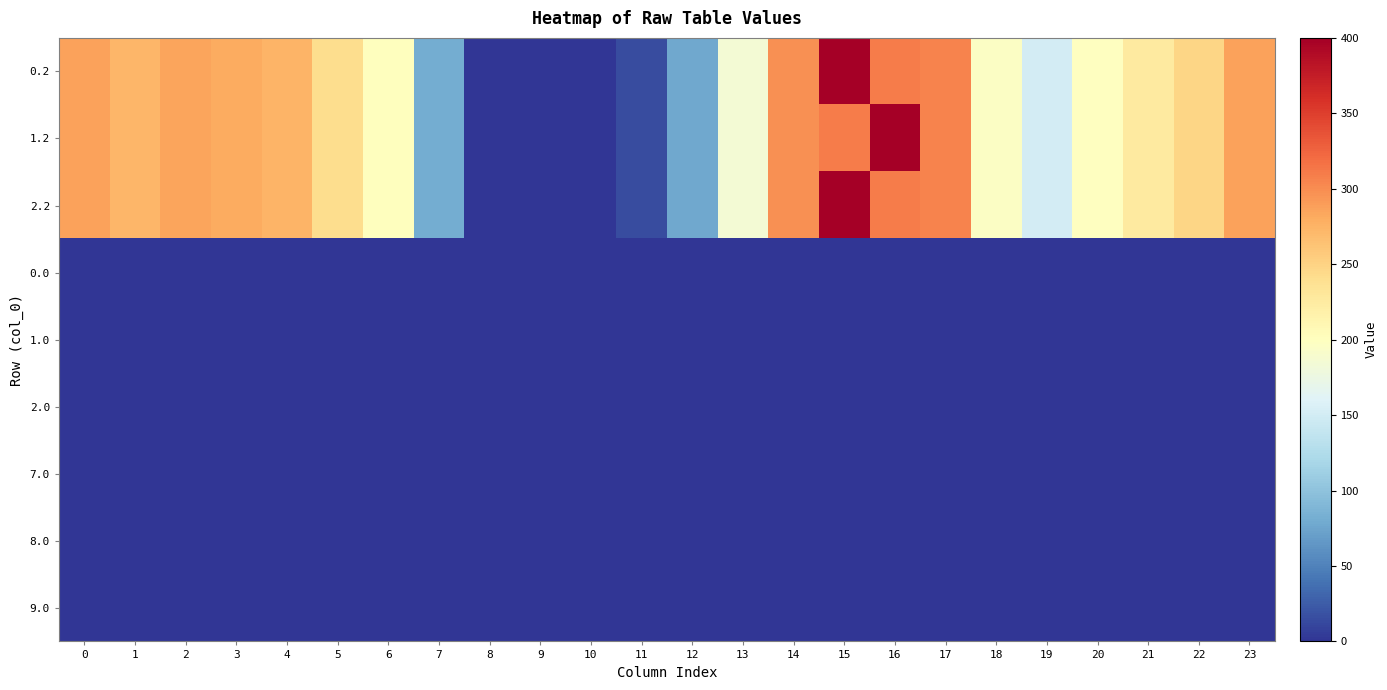

Reading left to right, list all the values displayed in this chart.

0.2: 0=287.1	1=272.7	2=285.5	3=281.0	4=274.4	5=241.8	6=200.1	7=79.7	8=0.0	9=0.0	10=0.0	11=15.5	12=78.1	13=185.0	14=297.7	15=400.0	16=310.4	17=306.2	18=196.3	19=150.8	20=199.2	21=226.4	22=247.4	23=287.5
1.2: 0=287.1	1=272.7	2=285.5	3=281.0	4=274.4	5=241.8	6=200.1	7=79.7	8=0.0	9=0.0	10=0.0	11=15.5	12=78.1	13=185.0	14=297.7	15=310.4	16=400.0	17=306.2	18=196.3	19=150.8	20=199.2	21=226.4	22=247.4	23=287.5
2.2: 0=287.1	1=272.7	2=285.5	3=281.0	4=274.4	5=241.8	6=200.1	7=79.7	8=0.0	9=0.0	10=0.0	11=15.5	12=78.1	13=185.0	14=297.7	15=400.0	16=310.4	17=306.2	18=196.3	19=150.8	20=199.2	21=226.4	22=247.4	23=287.5
0.0: 0=0.0	1=0.0	2=0.0	3=0.0	4=0.0	5=0.0	6=0.0	7=0.0	8=0.0	9=0.0	10=0.0	11=0.0	12=0.0	13=0.0	14=0.0	15=0.0	16=0.0	17=1.4	18=0.0	19=0.0	20=0.0	21=0.0	22=0.0	23=0.0
1.0: 0=0.0	1=0.0	2=0.0	3=0.0	4=0.0	5=0.0	6=1.4	7=0.0	8=0.0	9=0.0	10=0.0	11=0.0	12=0.0	13=0.0	14=0.0	15=0.0	16=0.0	17=0.0	18=0.0	19=0.0	20=0.0	21=0.0	22=0.0	23=0.0
2.0: 0=0.0	1=0.0	2=0.0	3=0.0	4=0.0	5=0.0	6=0.0	7=0.0	8=0.0	9=0.0	10=0.0	11=0.0	12=0.0	13=0.0	14=0.0	15=0.0	16=0.0	17=1.4	18=0.0	19=0.0	20=0.0	21=0.0	22=0.0	23=0.0
7.0: 0=0.0	1=0.0	2=0.0	3=0.0	4=0.0	5=0.0	6=0.0	7=0.0	8=0.0	9=0.0	10=0.0	11=0.0	12=0.0	13=0.0	14=0.0	15=0.0	16=0.0	17=0.0	18=0.0	19=0.0	20=0.0	21=0.0	22=0.0	23=0.0
8.0: 0=0.0	1=0.0	2=0.0	3=0.0	4=0.0	5=0.0	6=0.0	7=0.0	8=0.0	9=0.0	10=0.0	11=0.0	12=0.0	13=0.0	14=0.0	15=0.0	16=0.0	17=0.0	18=0.0	19=0.0	20=0.0	21=0.0	22=0.0	23=0.0
9.0: 0=0.0	1=0.0	2=0.0	3=0.0	4=0.0	5=0.0	6=0.0	7=0.0	8=0.0	9=0.0	10=0.0	11=0.0	12=0.0	13=0.0	14=0.0	15=0.0	16=0.0	17=0.0	18=0.0	19=0.0	20=0.0	21=0.0	22=0.0	23=0.0